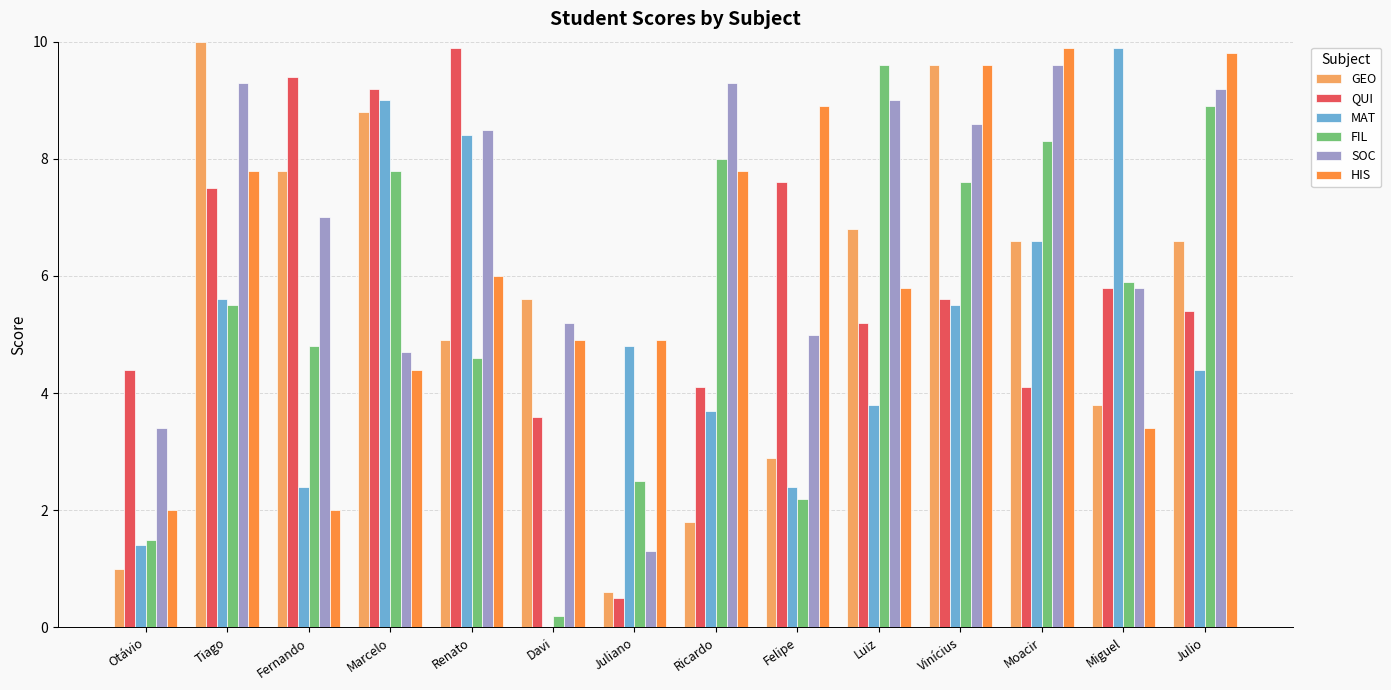

Which series has the largest total across all categories?

SOC